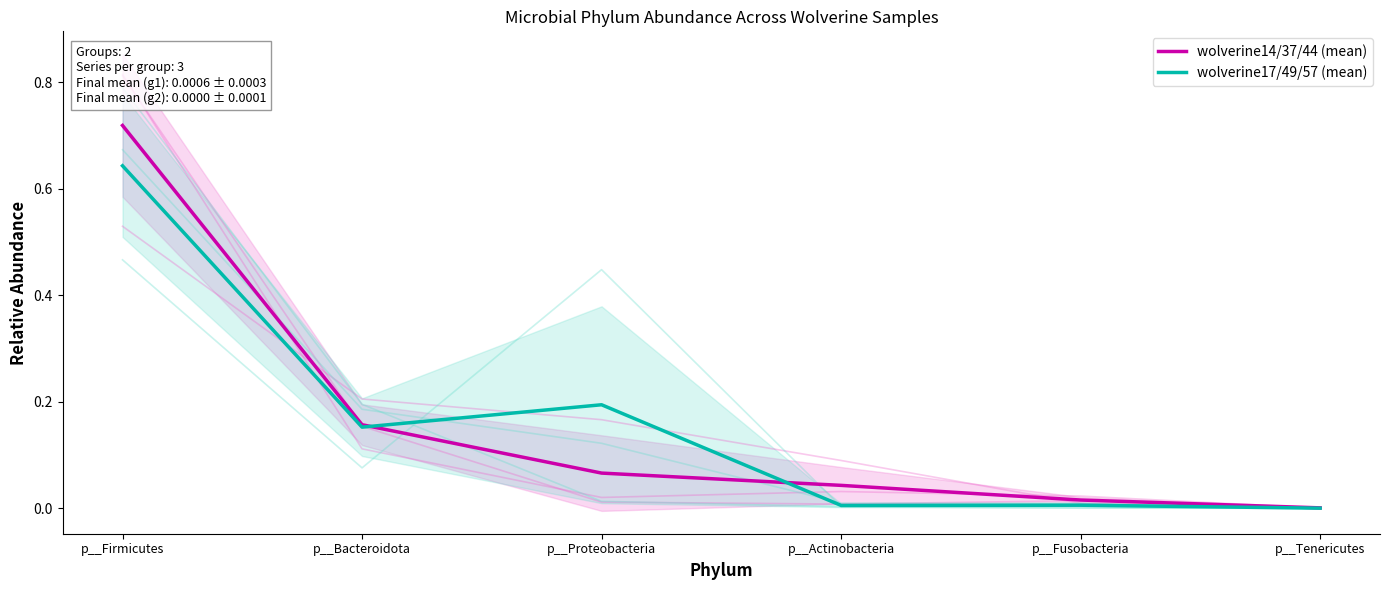

True or false: wolverine14/37/44 (mean) and wolverine17/49/57 (mean) cross at least once.

True